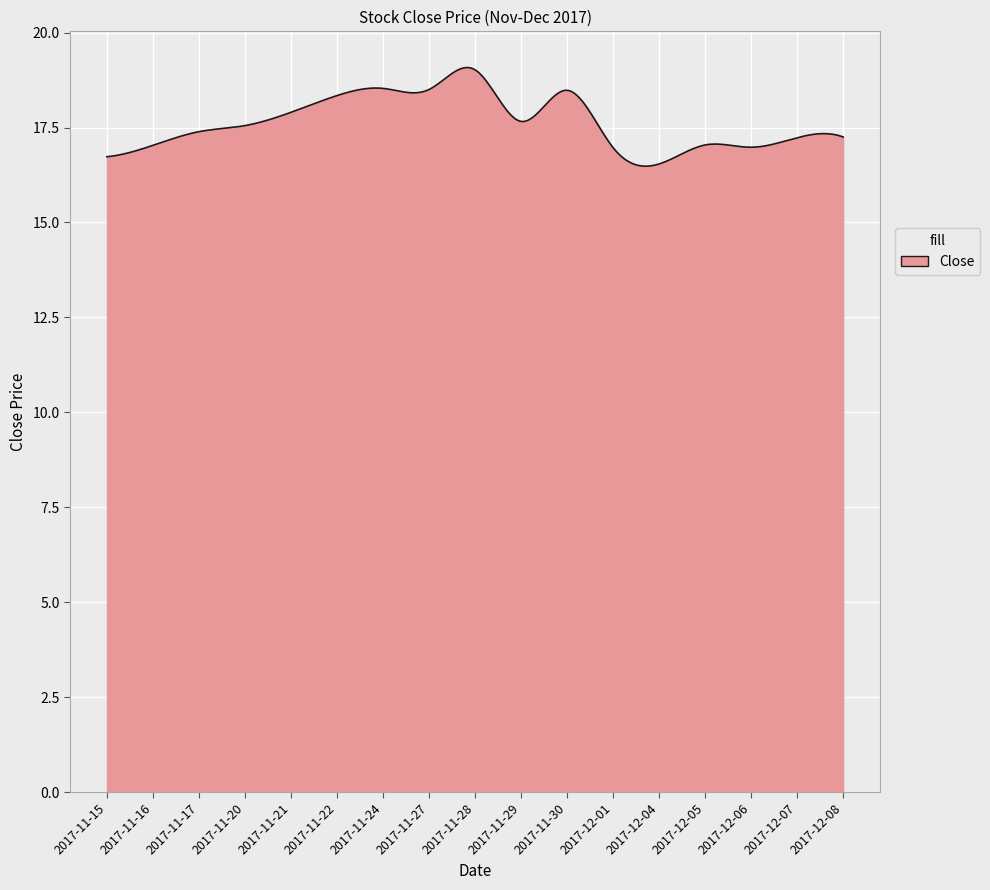

What is the sum of all values?

5290.6